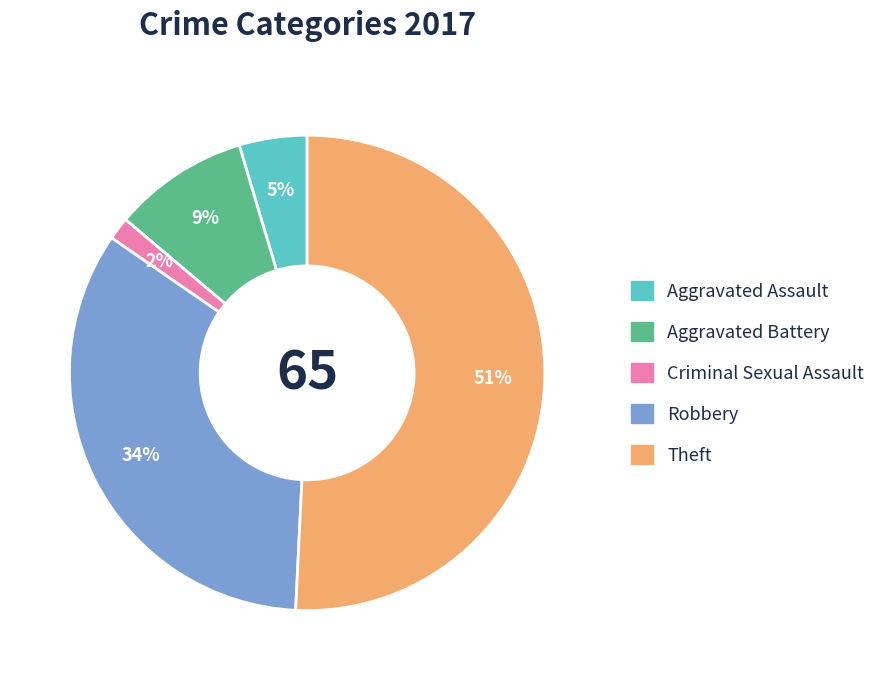

To the nearest percent, what is the difference between the largest and smallest slice percentages?

49%